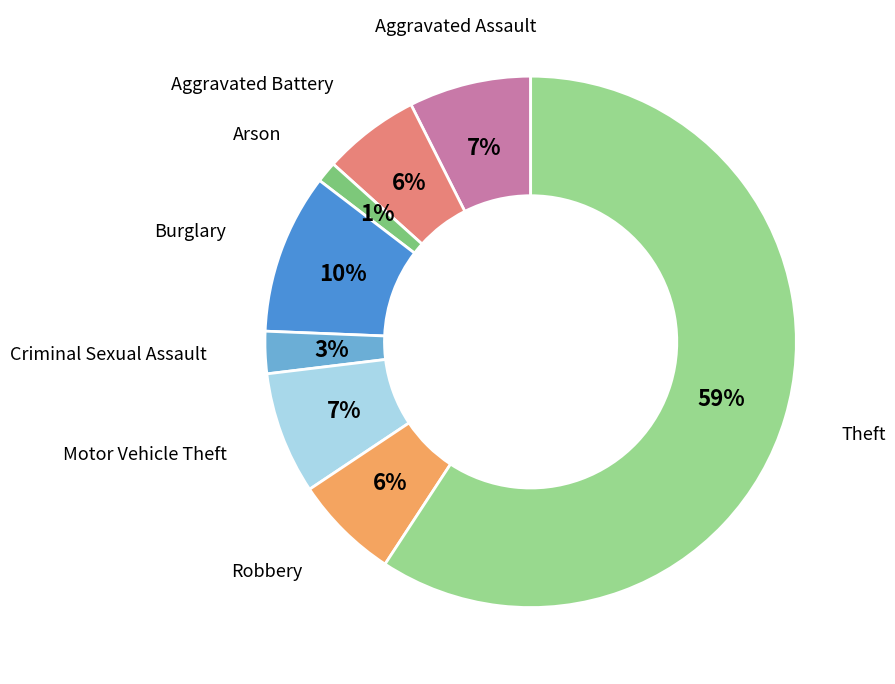

Which category has the biggest portion of the pie?

Theft